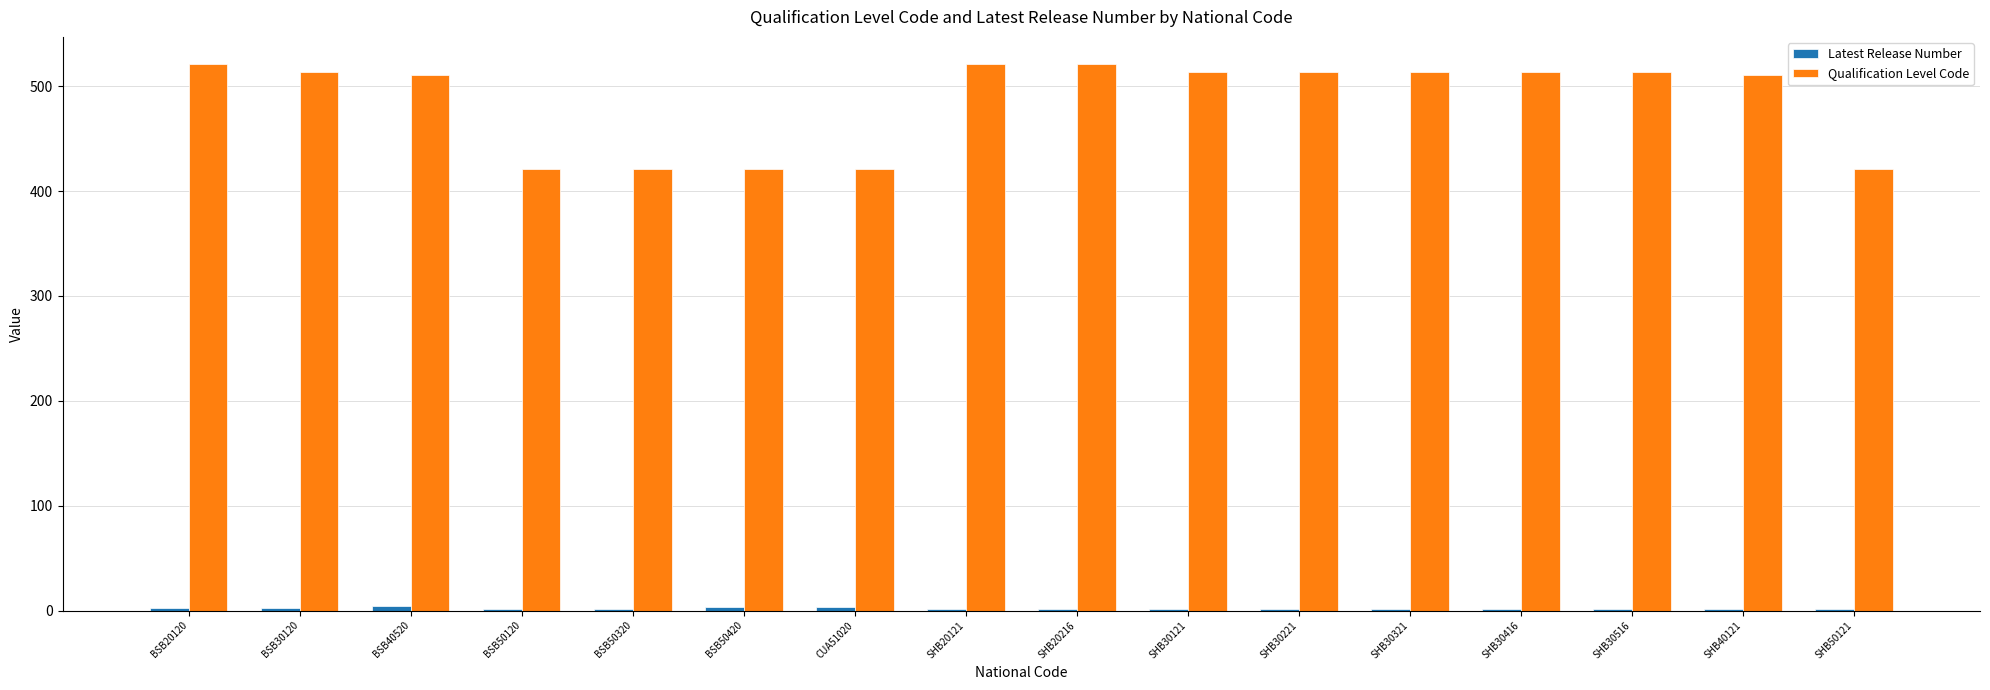

Between BSB20120 and BSB50420, which series saw the biggest shift?

Qualification Level Code